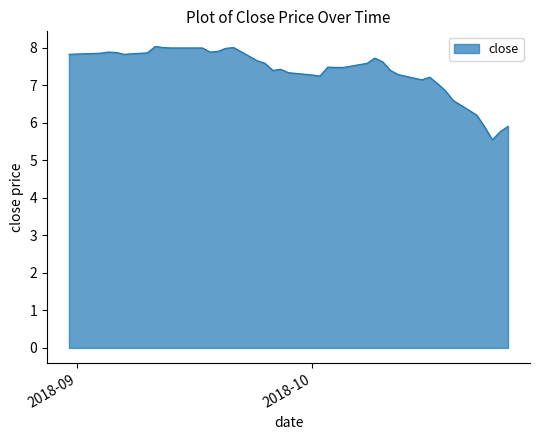

What is the difference between the maximum and minimum values?

2.5